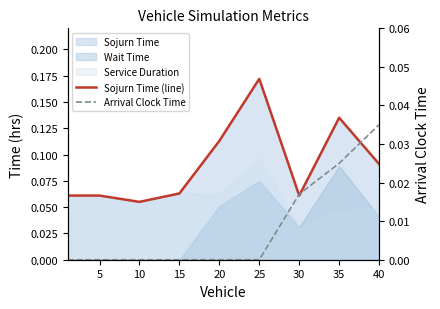

True or false: Sojurn Time (line) has more than 1 interior local peaks.

True